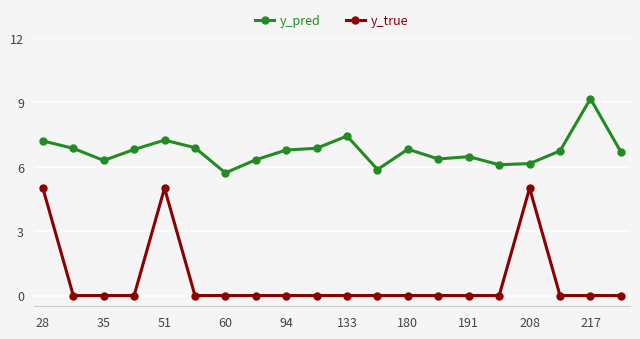

List the series in order of their peak value, lowest first.

y_true, y_pred